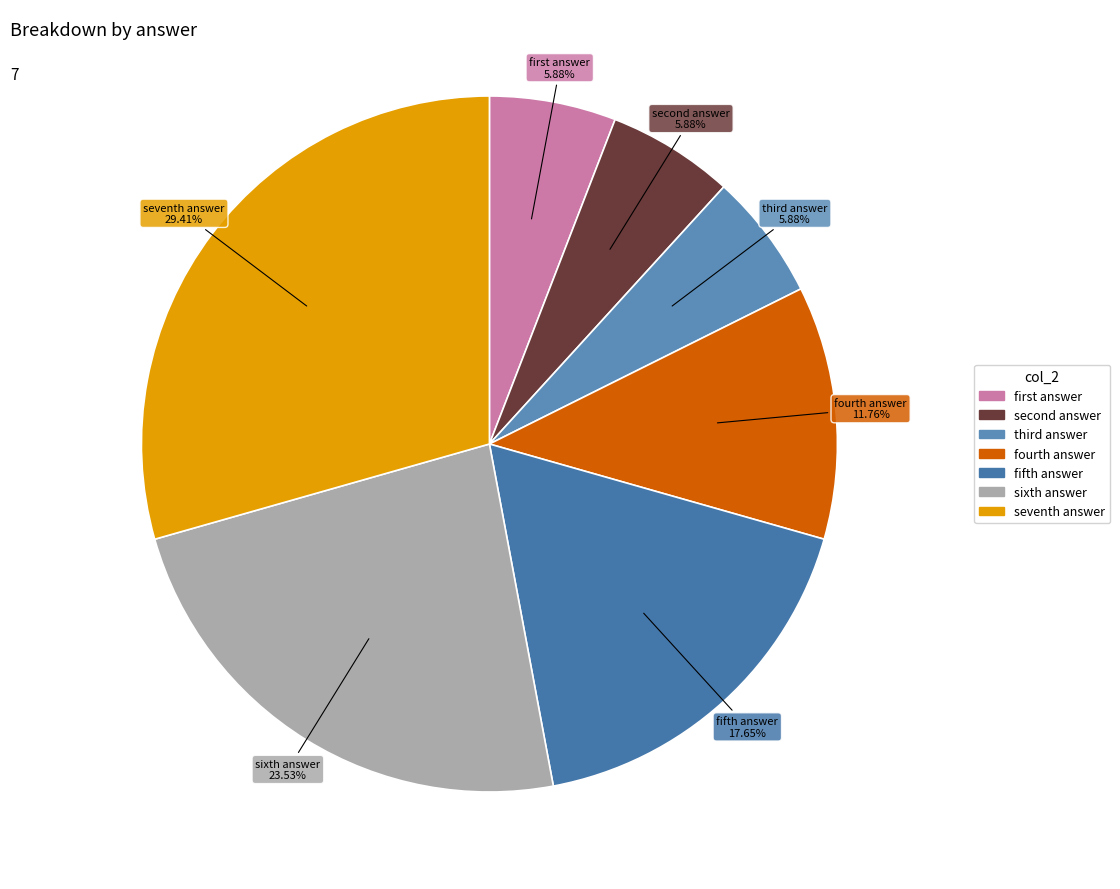

Which slice is the largest?

seventh answer